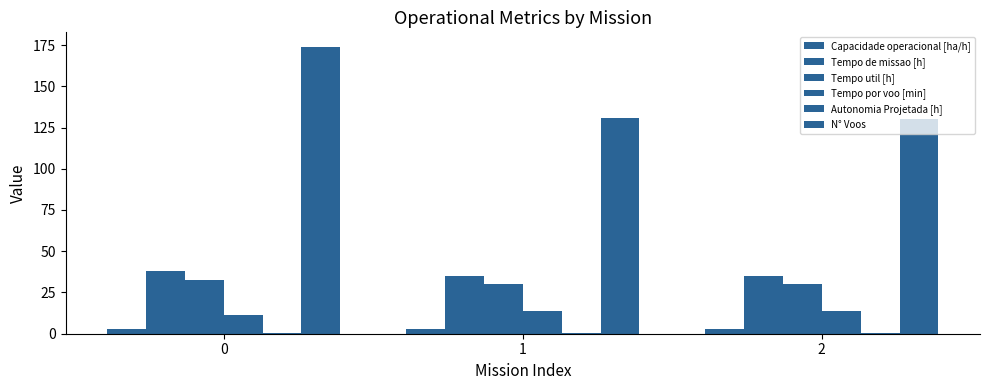

Reading left to right, extract all data points from this chart.

Capacidade operacional [ha/h]: 2.6	2.9	2.9
Tempo de missao [h]: 37.9	34.8	34.7
Tempo util [h]: 32.3	30.1	30.0
Tempo por voo [min]: 11.2	13.8	13.9
Autonomia Projetada [h]: 0.2	0.3	0.5
N° Voos: 174.0	131.0	130.0